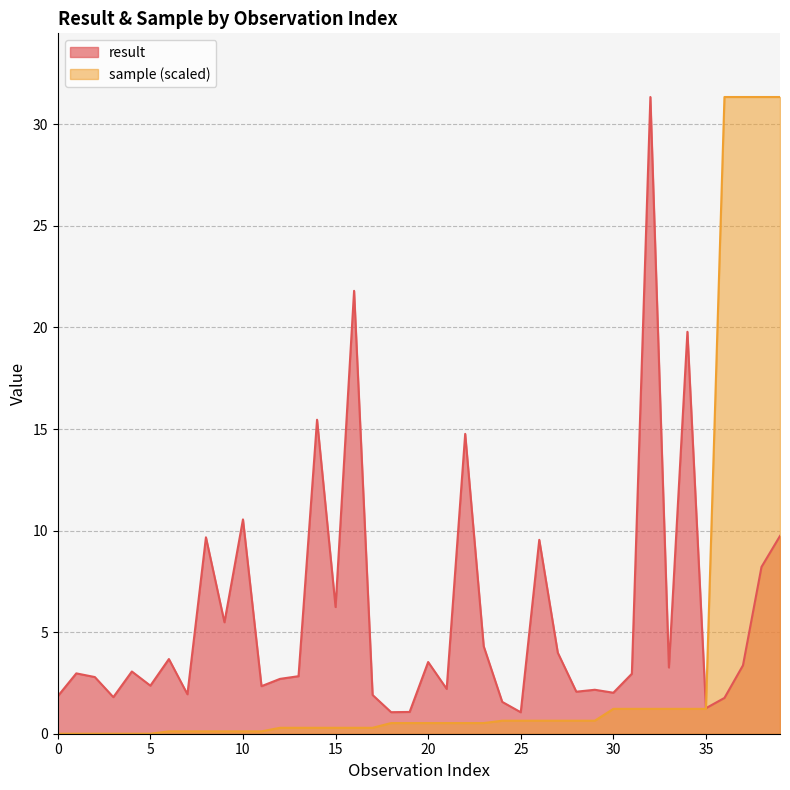

Reading left to right, extract all data points from this chart.

result: 0=1.8	1=3.0	2=2.8	3=1.8	4=3.1	5=2.4	6=3.7	7=1.9	8=9.7	9=5.5	10=10.5	11=2.3	12=2.7	13=2.8	14=15.5	15=6.2	16=21.8	17=1.9	18=1.1	19=1.1	20=3.5	21=2.2	22=14.8	23=4.3	24=1.6	25=1.1	26=9.5	27=4.0	28=2.1	29=2.2	30=2.0	31=3.0	32=31.3	33=3.3	34=19.8	35=1.3	36=1.8	37=3.4	38=8.2	39=9.7
sample: 0=0.0	1=0.0	2=0.0	3=0.0	4=0.0	5=0.0	6=0.1	7=0.1	8=0.1	9=0.1	10=0.1	11=0.1	12=0.3	13=0.3	14=0.3	15=0.3	16=0.3	17=0.3	18=0.5	19=0.5	20=0.5	21=0.5	22=0.5	23=0.5	24=0.6	25=0.6	26=0.6	27=0.6	28=0.6	29=0.6	30=1.2	31=1.2	32=1.2	33=1.2	34=1.2	35=1.2	36=31.3	37=31.3	38=31.3	39=31.3